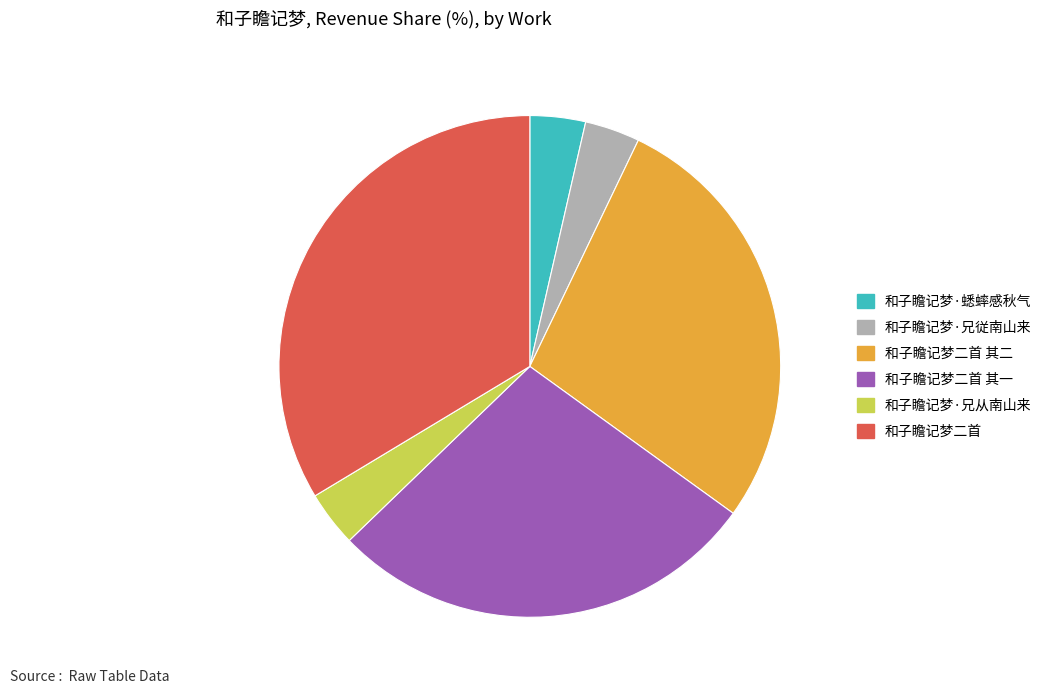

Is there any slice that represents more than half of the pie?

No